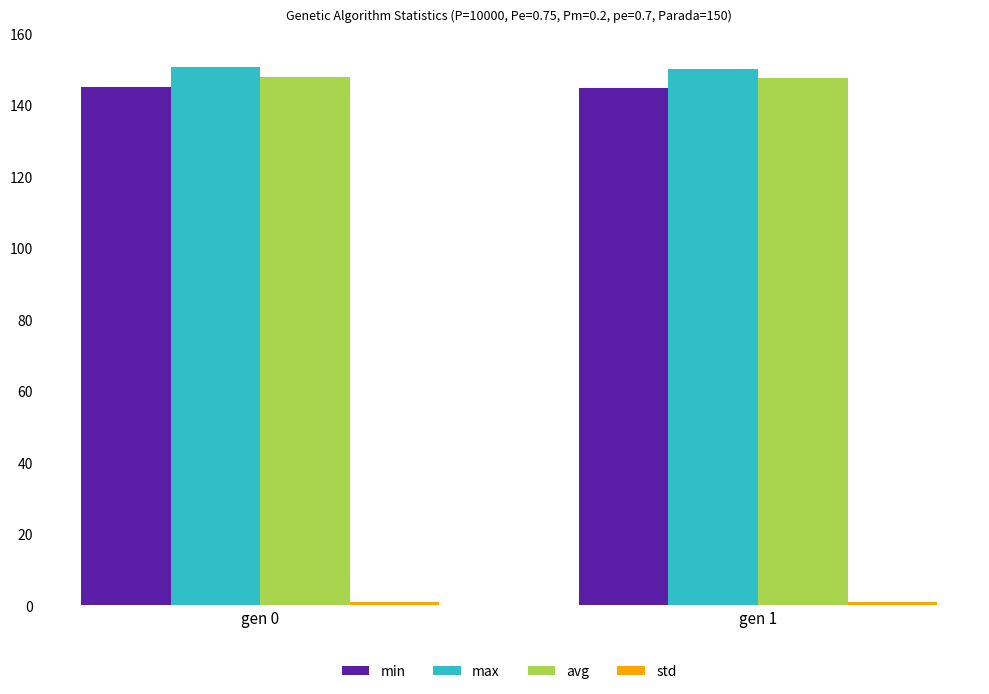

At how many categories does at least one series exceed 57?

2